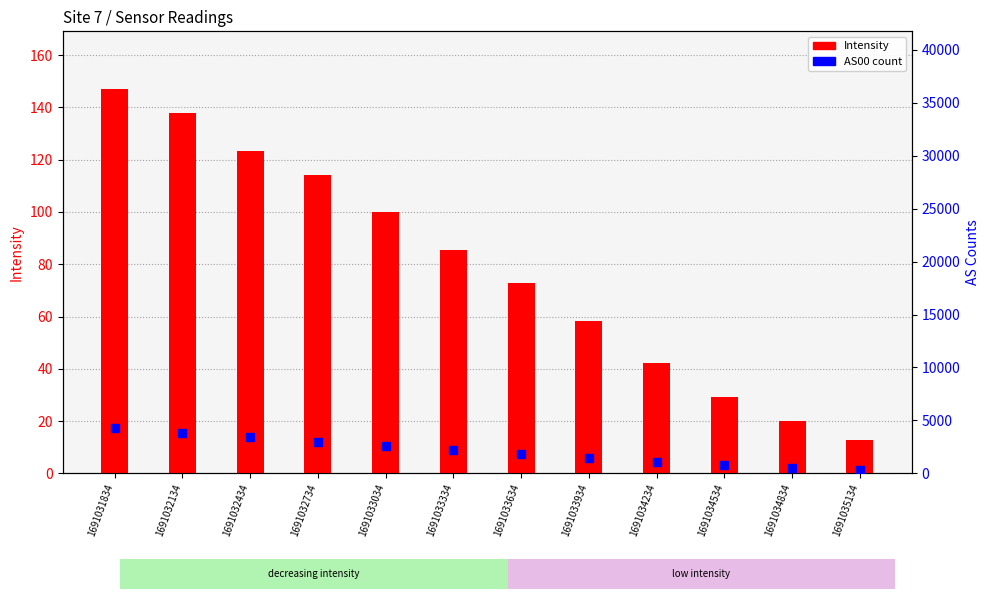

Is the value of Intensity at 1691034834 greater than the value of AS00 at 1691033934?

No